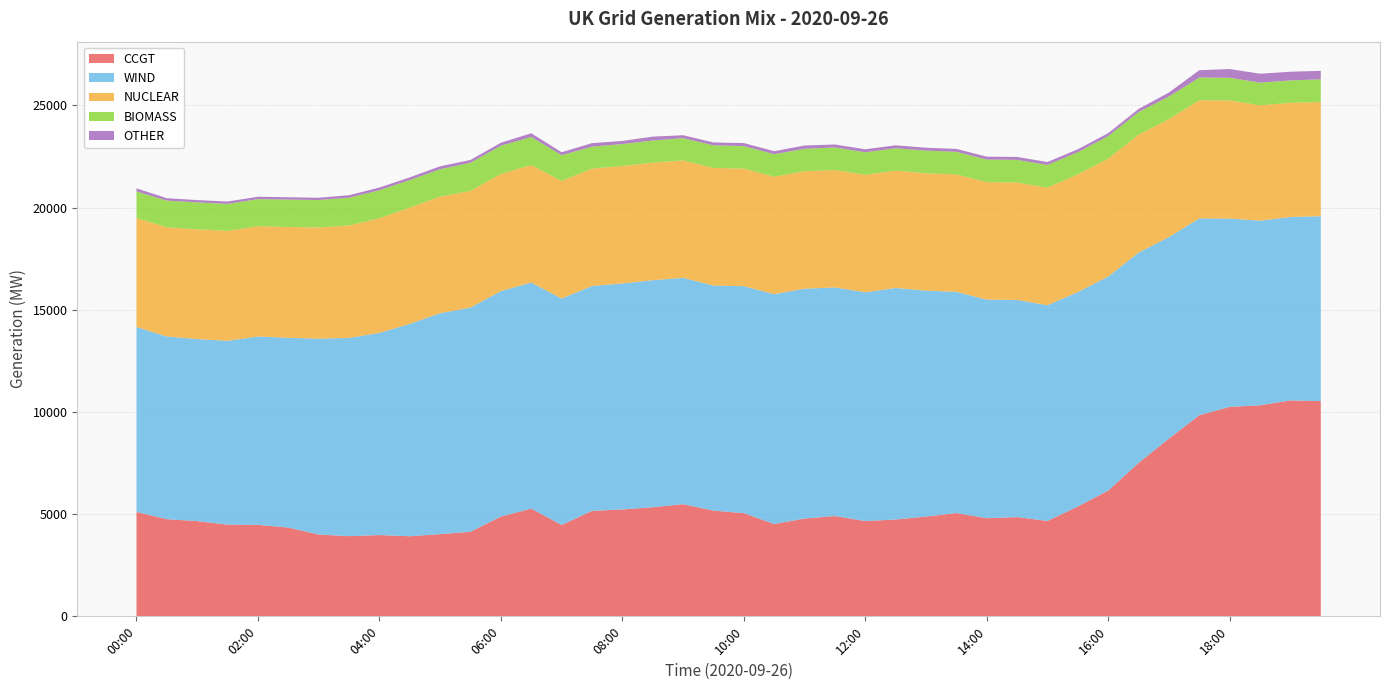

Reading left to right, transcribe all the data shown in this chart.

CCGT: 5105	4754	4659	4487	4477	4344	4003	3924	3977	3919	4023	4138	4882	5270	4470	5160	5231	5338	5487	5173	5049	4517	4784	4909	4661	4737	4882	5054	4801	4855	4667	5375	6153	7508	8697	9841	10249	10326	10564	10529
WIND: 9050	8938	8908	8994	9215	9285	9581	9700	9892	10391	10807	10968	11031	11062	11079	11001	11056	11107	11075	11012	11105	11247	11247	11182	11195	11329	11054	10822	10697	10625	10556	10491	10473	10289	9860	9629	9213	9033	8974	9051
NUCLEAR: 5330	5347	5368	5379	5398	5421	5442	5499	5609	5691	5707	5710	5734	5747	5751	5747	5747	5752	5747	5755	5752	5746	5747	5746	5747	5744	5742	5747	5746	5745	5755	5759	5767	5770	5768	5781	5782	5642	5589	5583
BIOMASS: 1306	1302	1319	1320	1323	1342	1343	1359	1372	1346	1340	1378	1383	1376	1264	1073	1075	1084	1088	1106	1102	1103	1098	1105	1103	1093	1108	1107	1107	1109	1109	1085	1105	1108	1110	1112	1107	1111	1094	1113
OTHER: 148	117	112	116	118	112	112	123	129	131	142	136	141	181	142	171	151	190	143	140	148	145	162	144	147	144	143	140	139	143	141	143	142	149	194	357	427	437	426	413